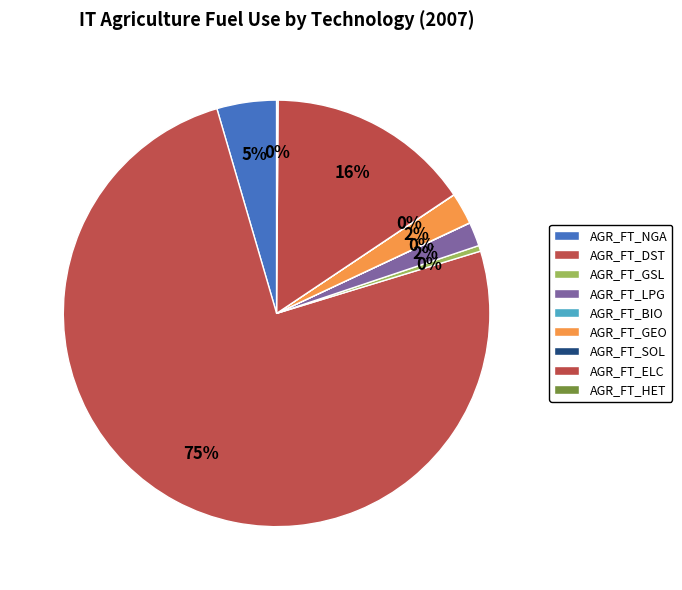

Combined, what portion of the pie is AGR_FT_HET and AGR_FT_ELC?

15.6%